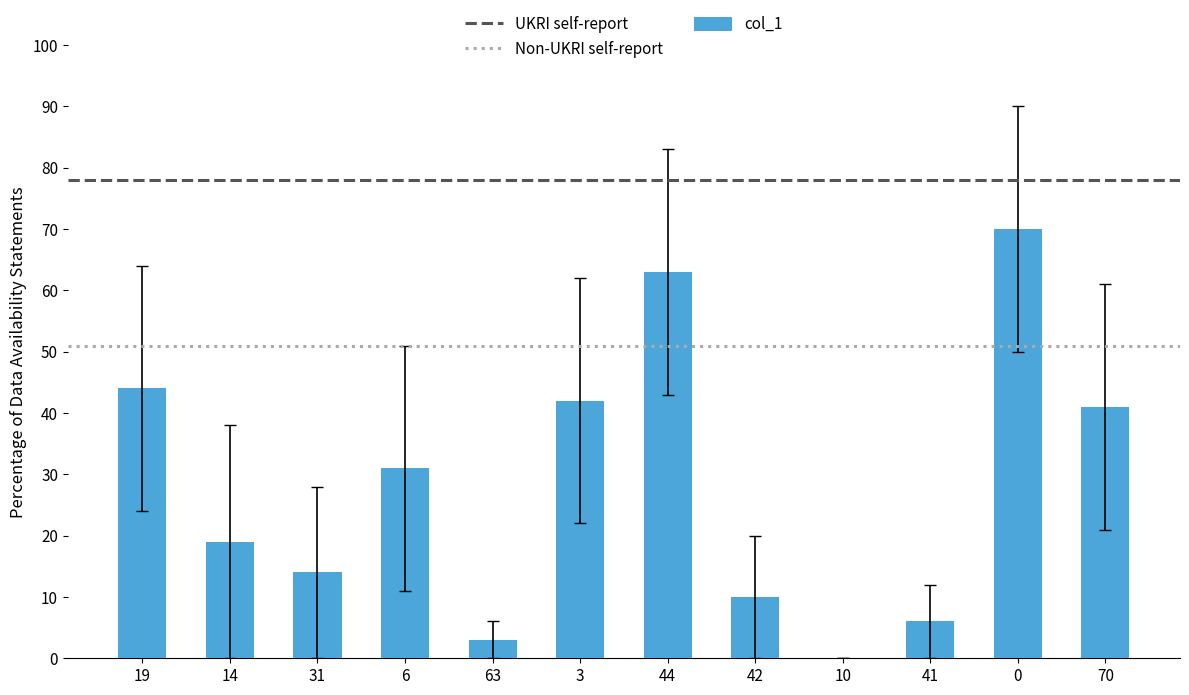

Where is the data nearest to the value 35?

6